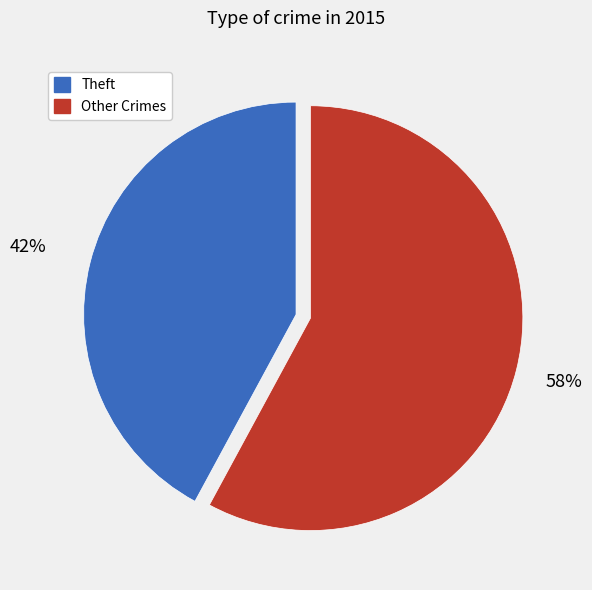

Rank the categories by value from highest to lowest.

Other Crimes, Theft